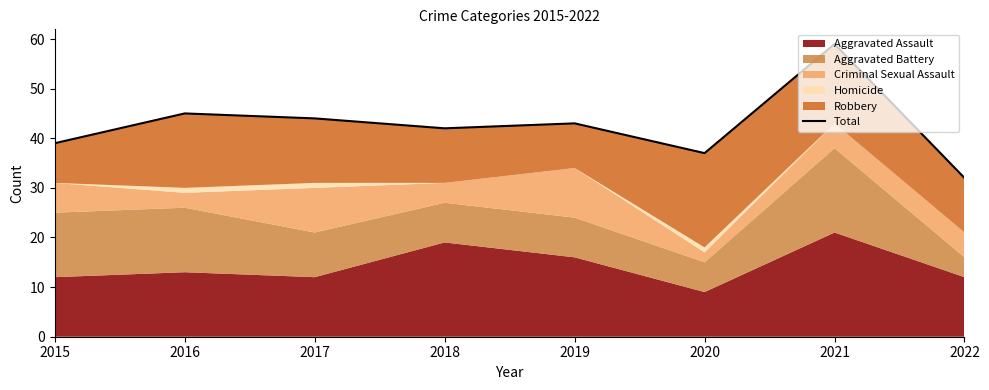

True or false: the data shows 42 at 2018.

True